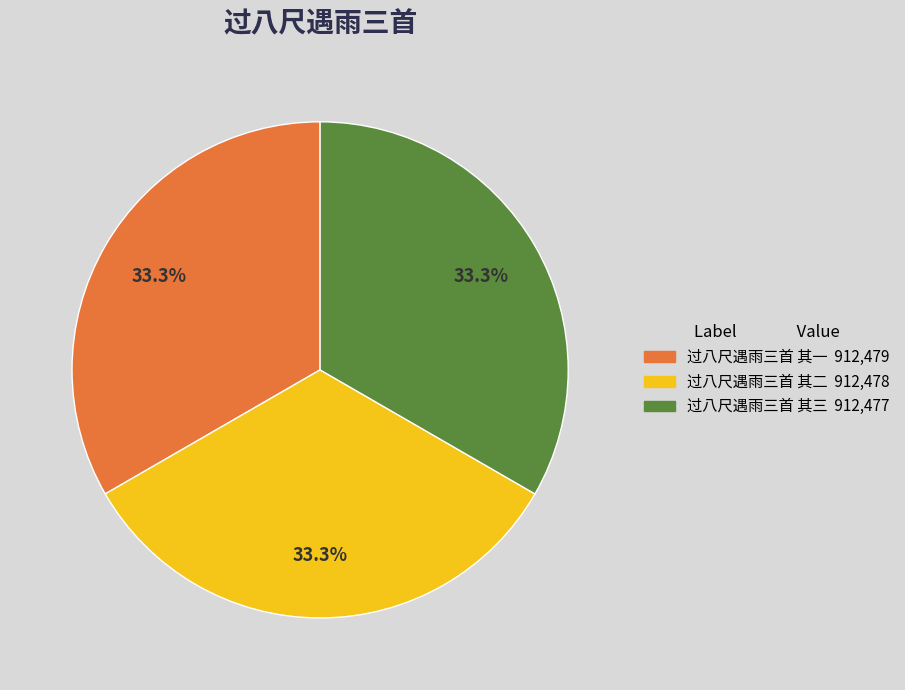

What is the ratio of the value at 过八尺遇雨三首 其三 to the value at 过八尺遇雨三首 其二?

1.0